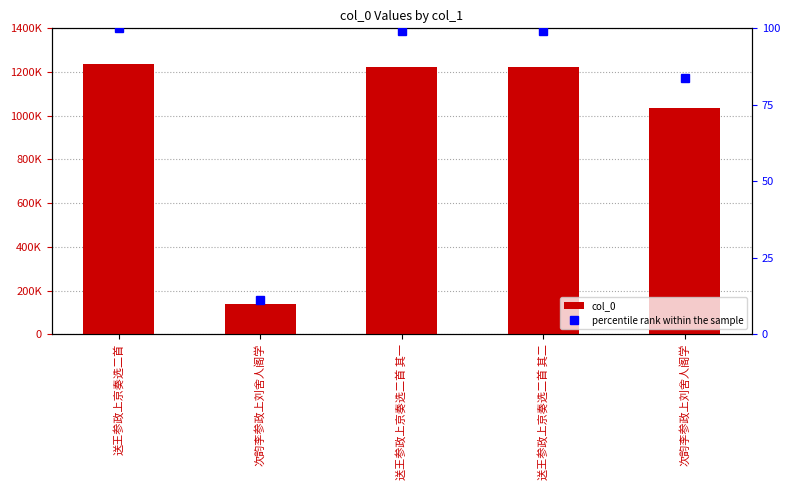

What is the smallest value displayed?

11.3